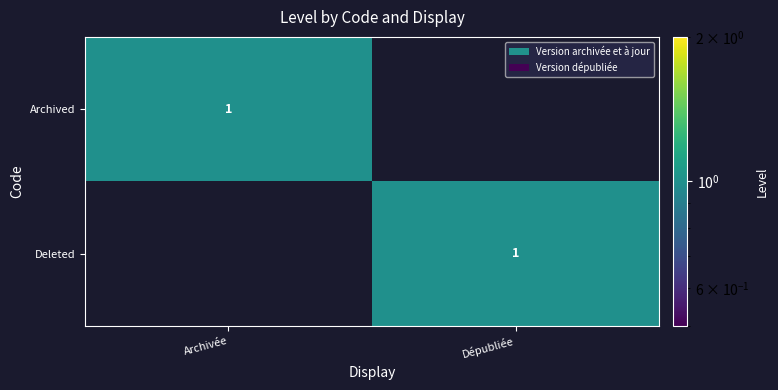

Is it true that Deleted equals 1 at Dépubliée?

True